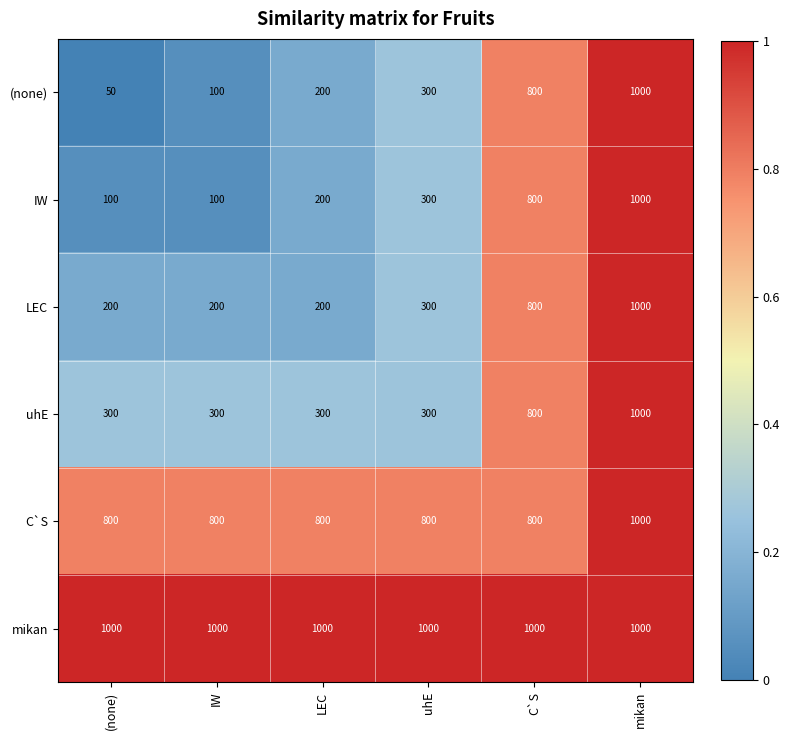

Which series has the largest range (max minus min)?

(none)